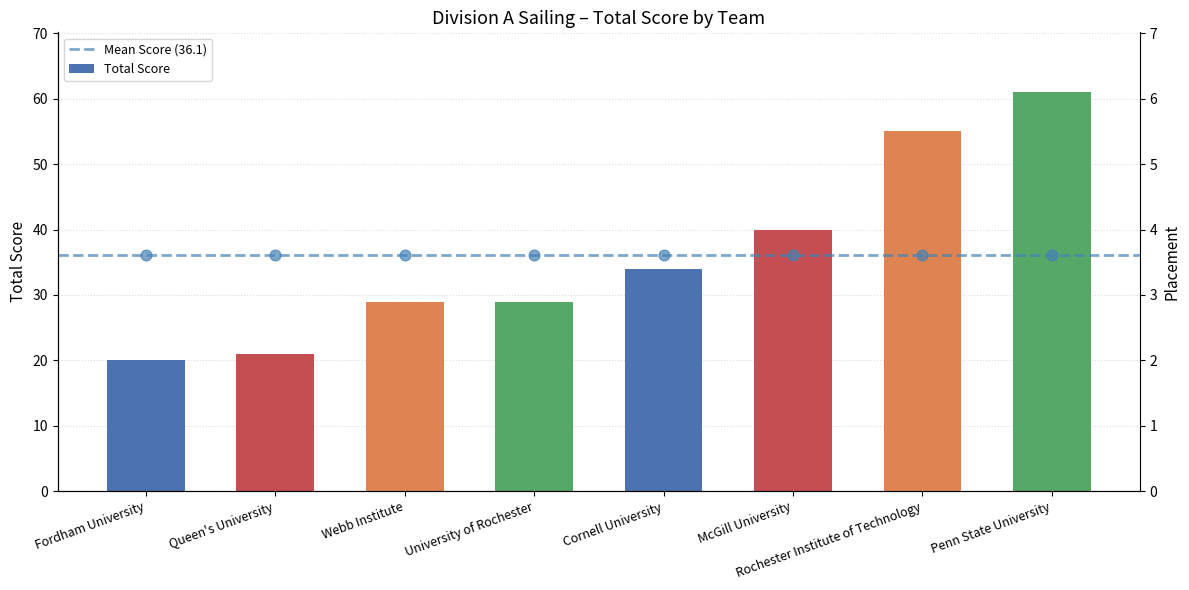

What is the change in value from McGill University to Rochester Institute of Technology?

+15